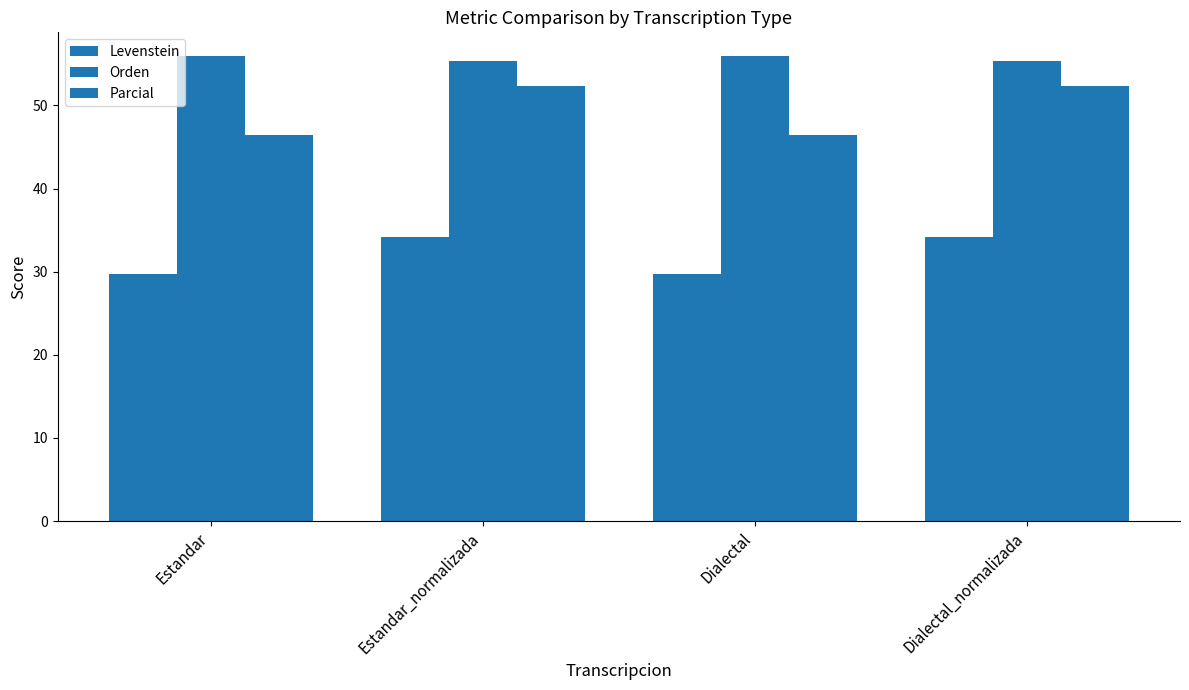

What is the difference between the second highest and second lowest values in the Orden series?

0.6